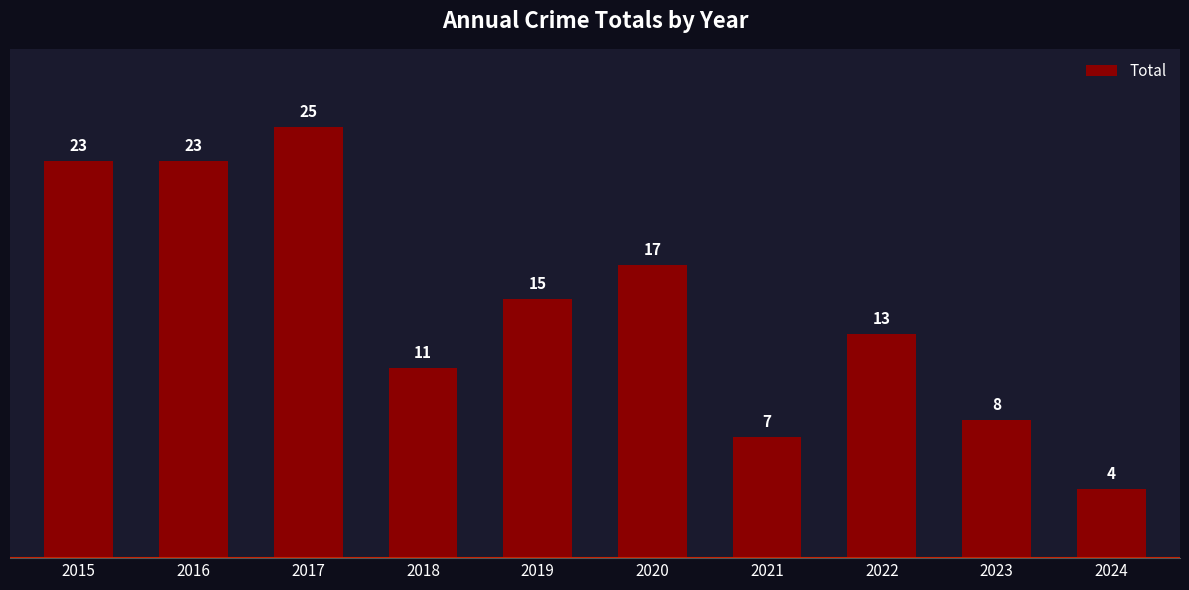

Approximately how many times larger is the value at 2021 compared to 2018?

0.6